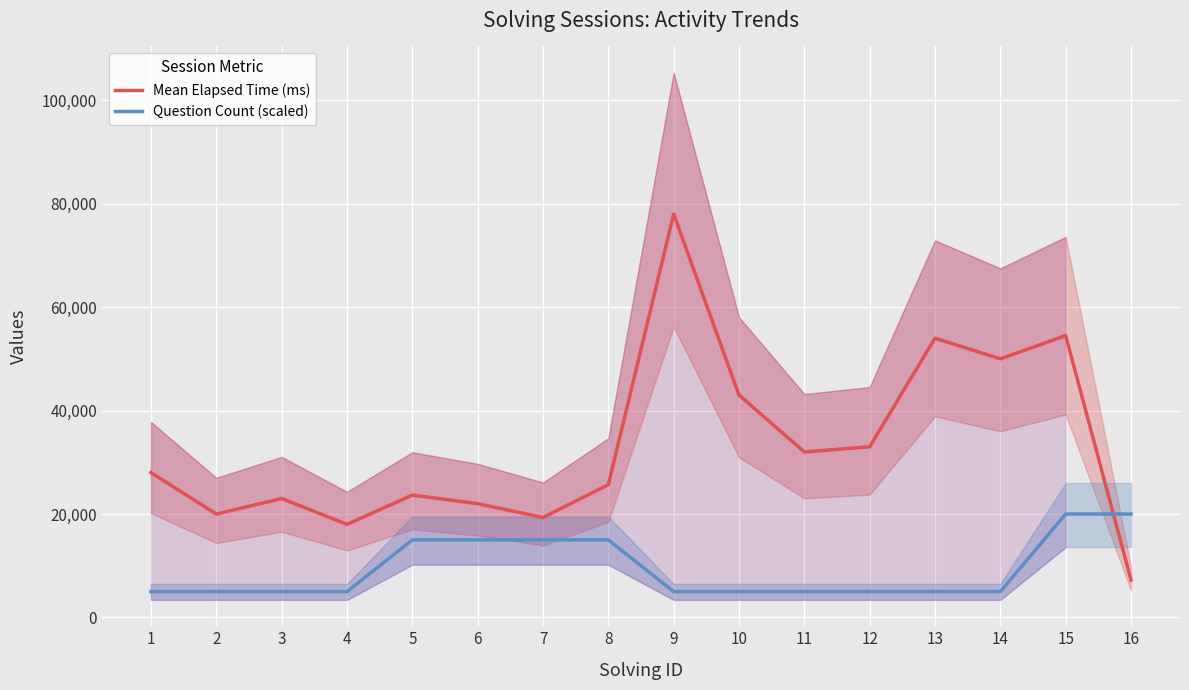

True or false: Mean Elapsed Time (ms) has a value of 78000 at 9.

True